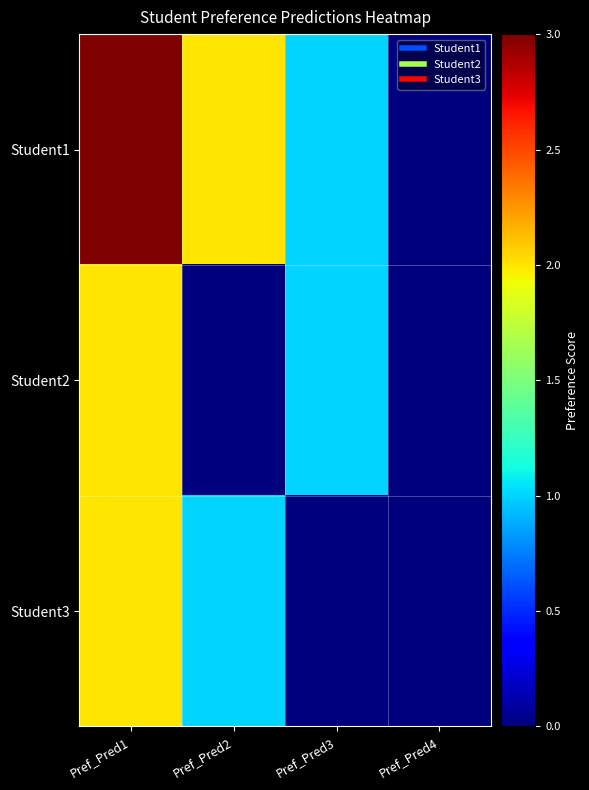

At which category is the sum across all series the highest?

Pref_Pred1